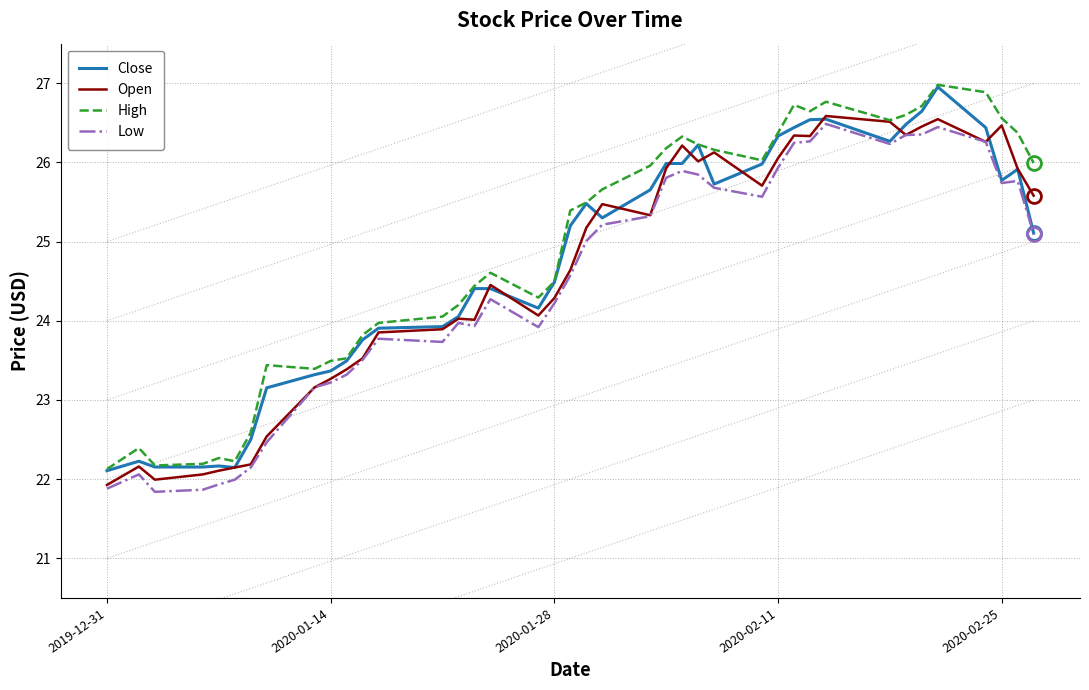

What is the lowest value of the Low series?

21.8